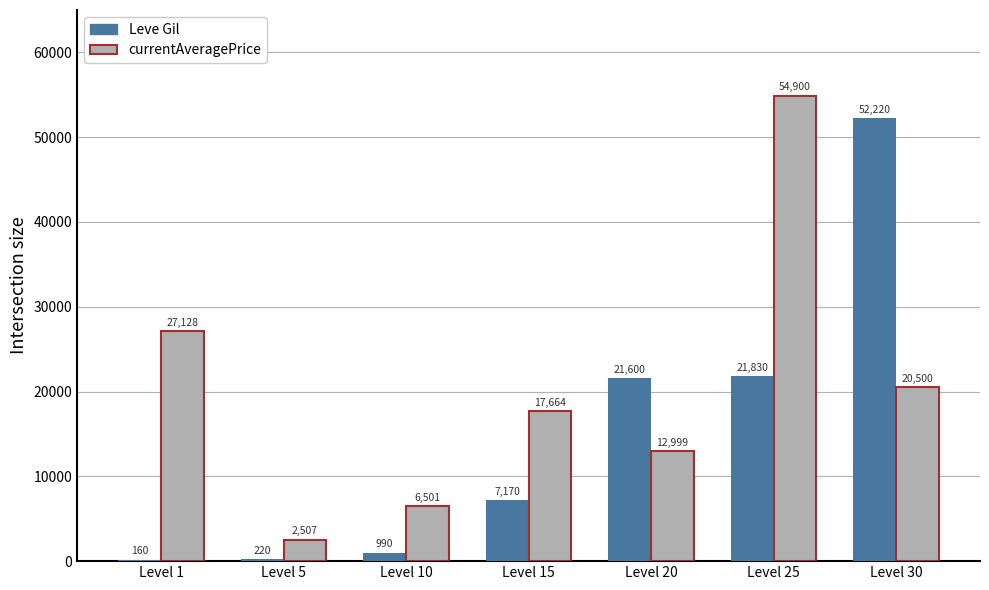

Is the value of currentAveragePrice at Level 25 greater than the value of Leve Gil at Level 10?

Yes